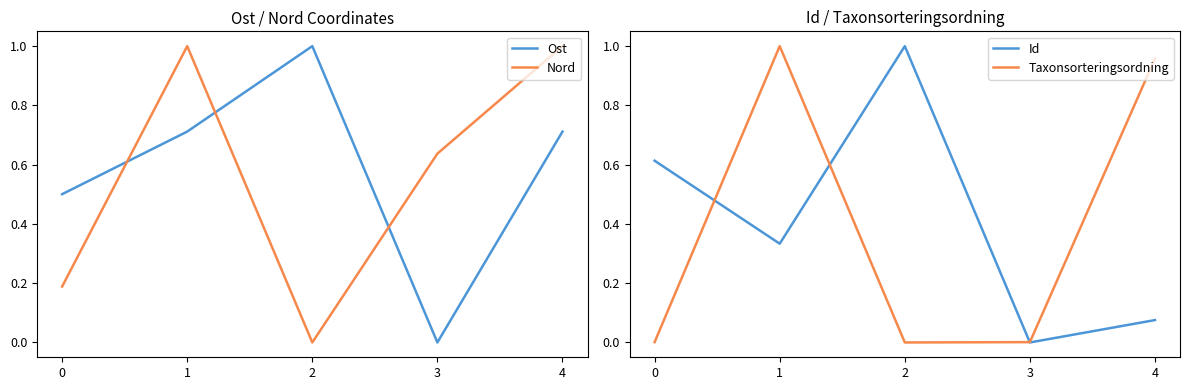

In Ost, how many points are lower than both neighbors (excluding endpoints)?

1